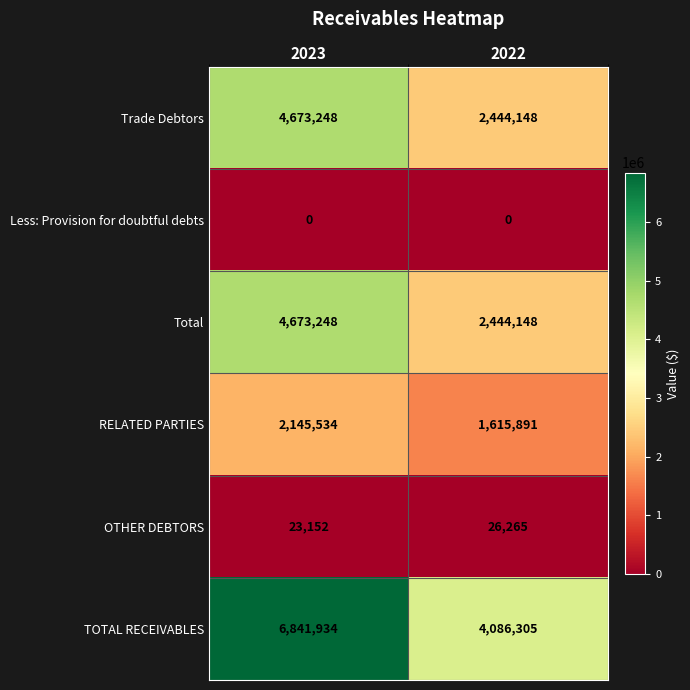

Reading left to right, transcribe all the data shown in this chart.

Trade Debtors: 2023=4673248	2022=2444148
Less: Provision for doubtful debts: 2023=0	2022=0
Total: 2023=4673248	2022=2444148
RELATED PARTIES: 2023=2145534	2022=1615891
OTHER DEBTORS: 2023=23152	2022=26265
TOTAL RECEIVABLES: 2023=6841934	2022=4086305